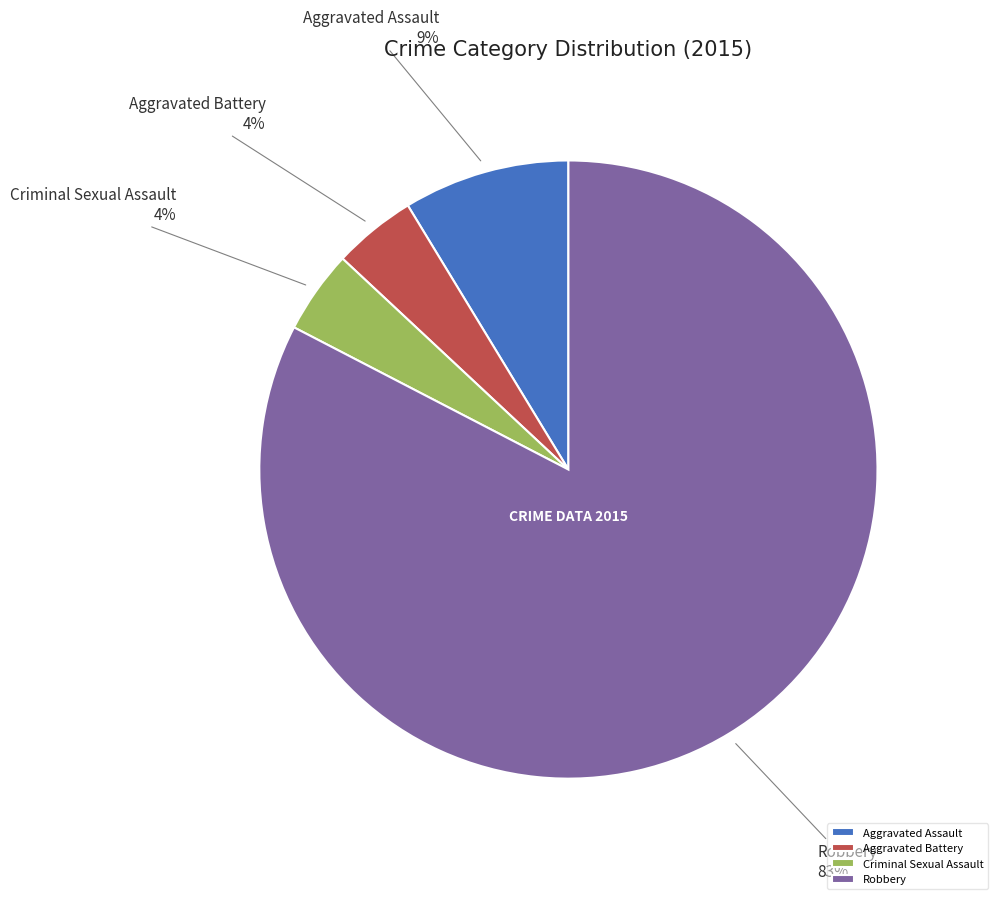

Which slice is the largest?

Robbery